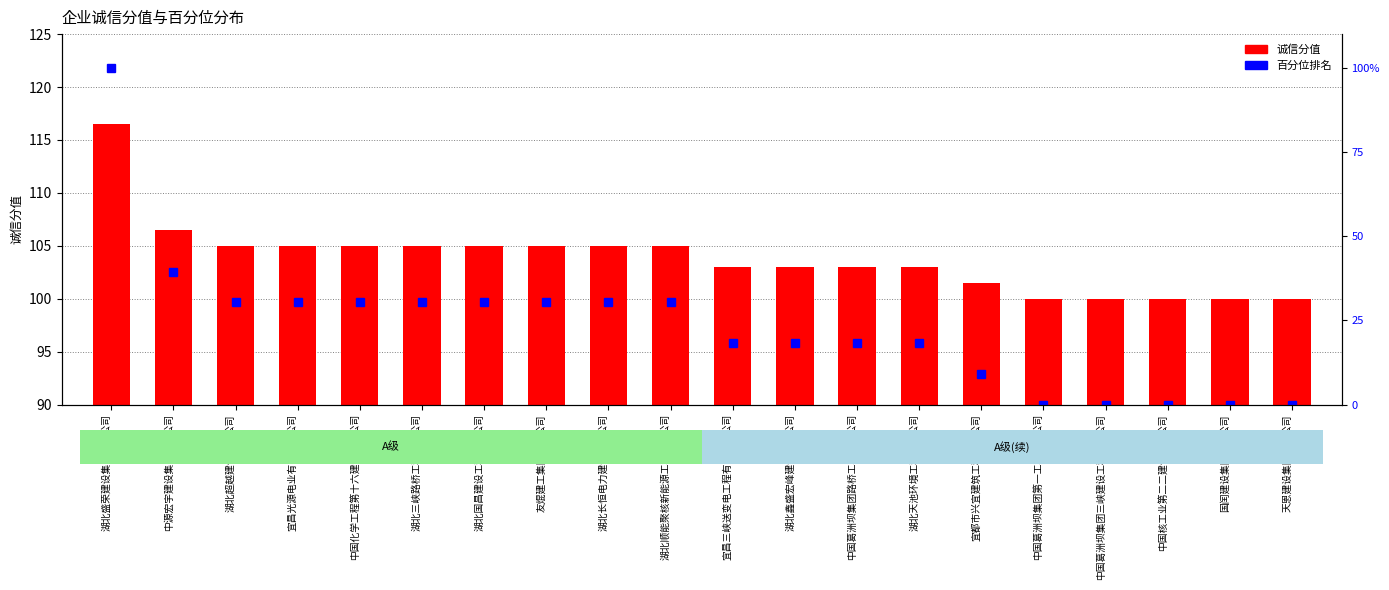

The value of 诚信分值 at 国闰建设集团有限公司 is 147.1. True or false?

False